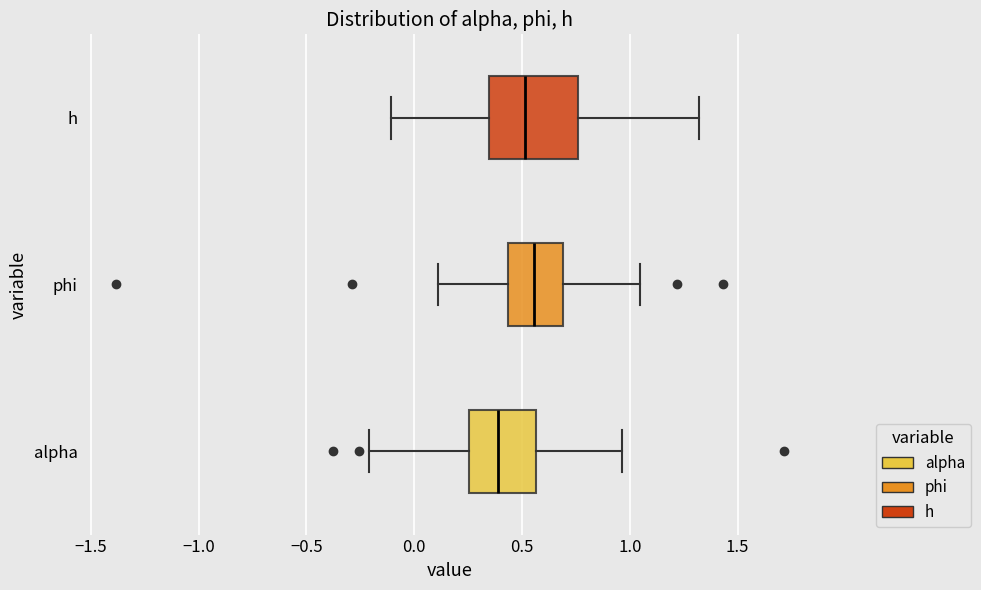

Reading bottom to top, transcribe this box plot: for each box, give where its median line is, the range the box spans, and where its two whiskers end, as read against the x-axis. The values are not printed on the chart, so give them approximately, as read against the axis.

alpha: median 0.40, box 0.25 to 0.55, whiskers -0.20 to 0.95
phi: median 0.55, box 0.45 to 0.70, whiskers 0.10 to 1.05
h: median 0.50, box 0.35 to 0.75, whiskers -0.10 to 1.30